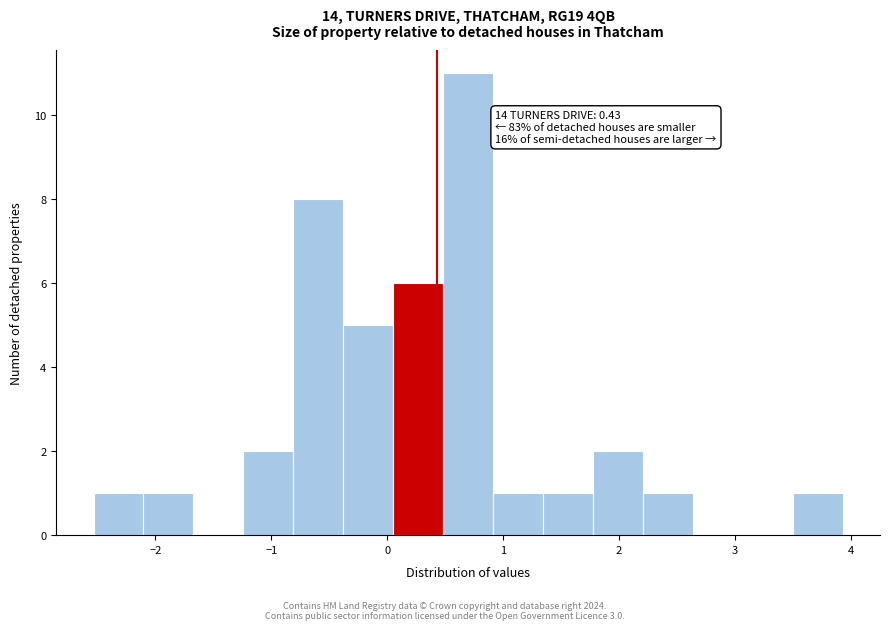

Over which range of the x-axis is the bar tallest?

0.5 to 0.9